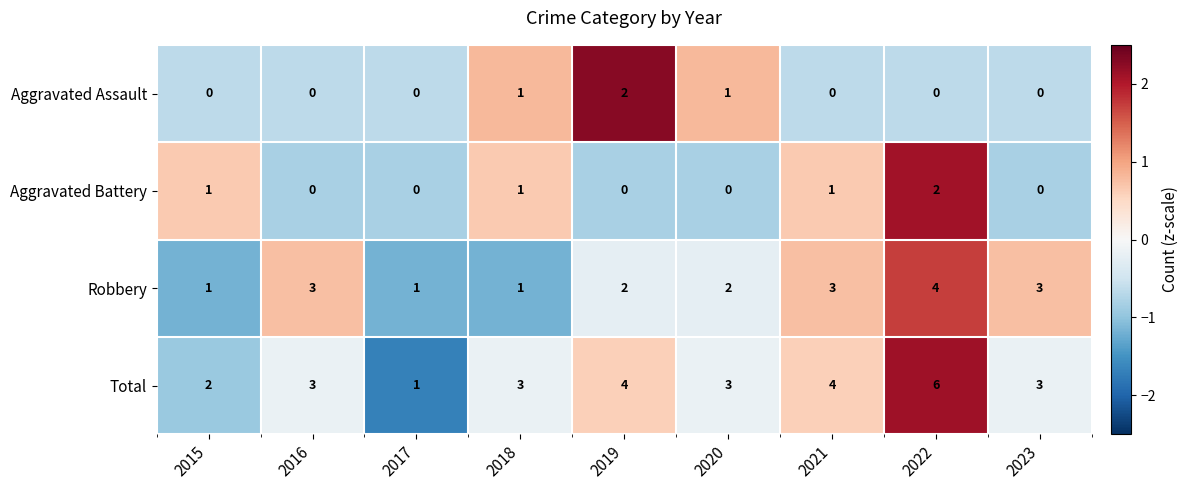

Which series has the widest spread of values?

Total